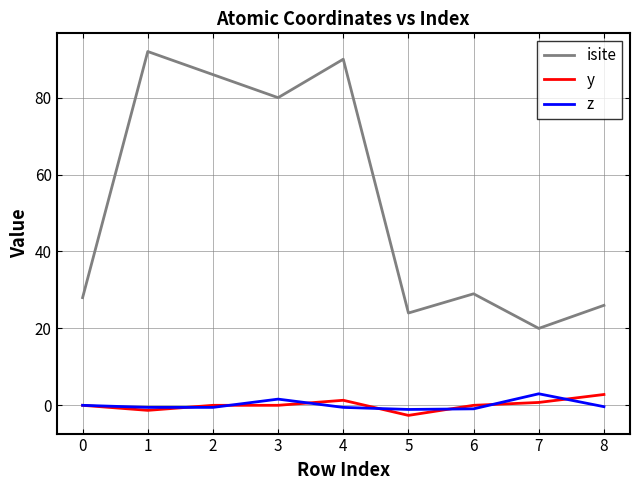

Read the isite value at 0.

28.0